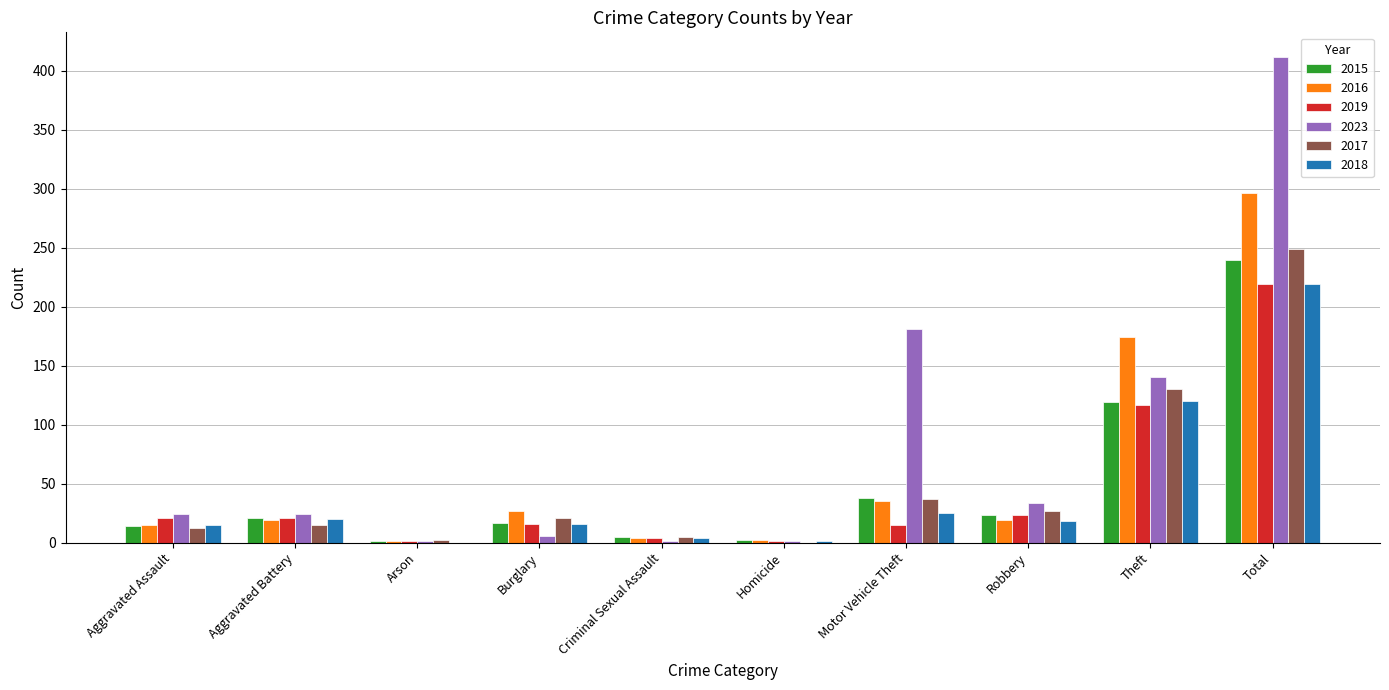

At which label is 2023 closest to 206?

Motor Vehicle Theft